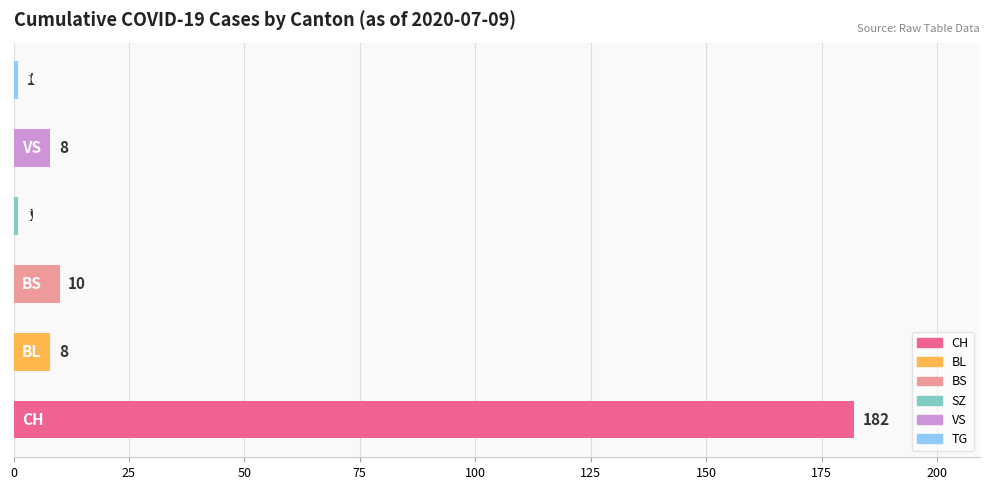

What is the greatest value displayed?

182